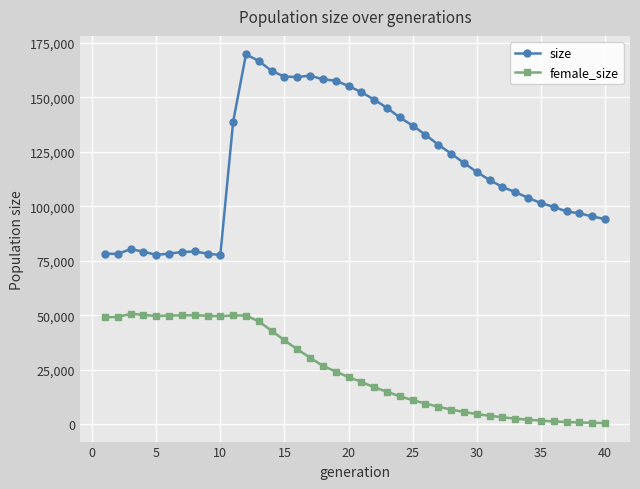

At how many categories does at least one series exceed 135172?

15